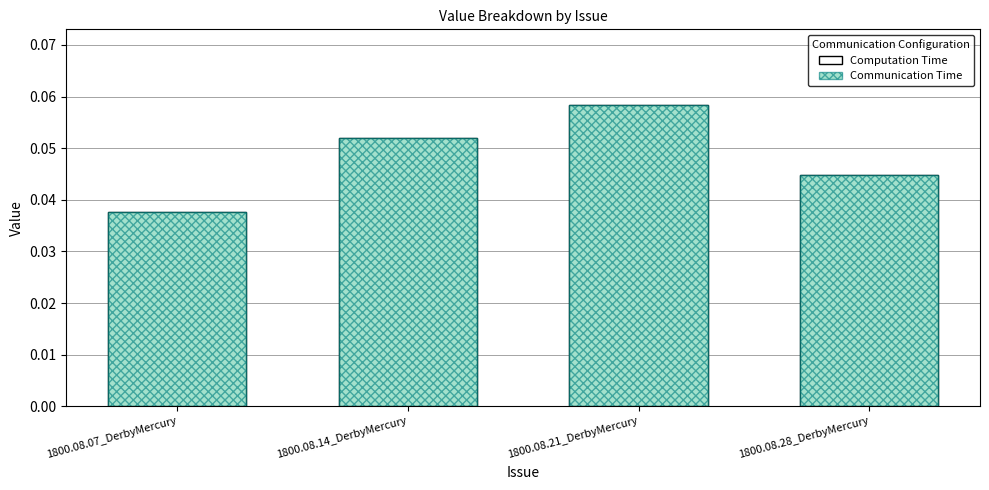

List the labels in order of Communication Time value, smallest first.

1800.08.07_DerbyMercury, 1800.08.28_DerbyMercury, 1800.08.14_DerbyMercury, 1800.08.21_DerbyMercury